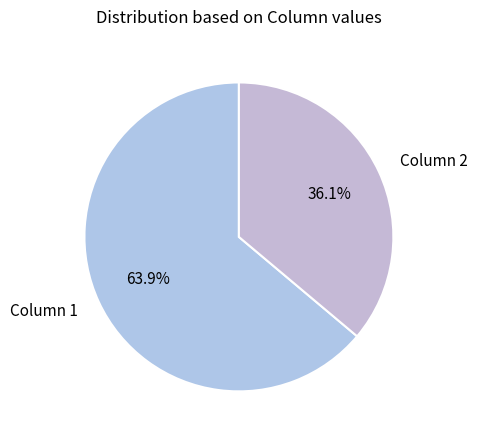

Which slice is the smallest?

Column 2